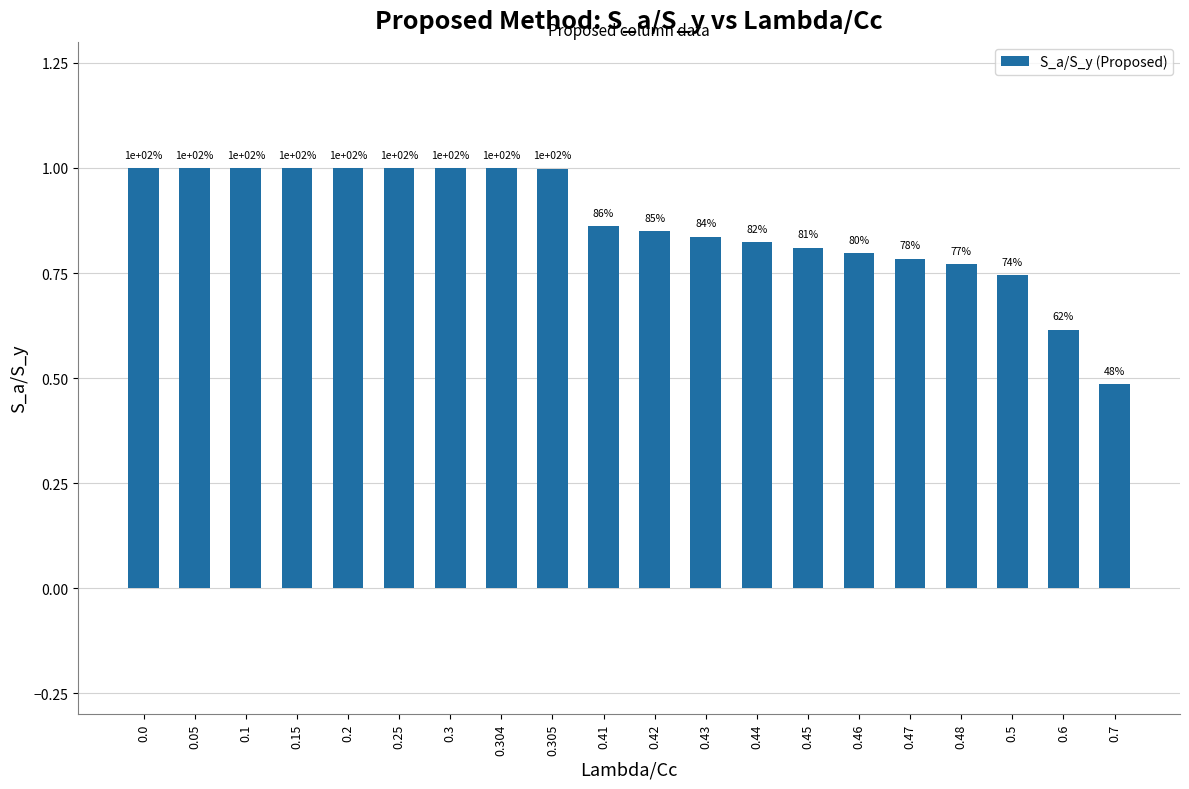

What is the label of the 3rd bar from the right?

0.5